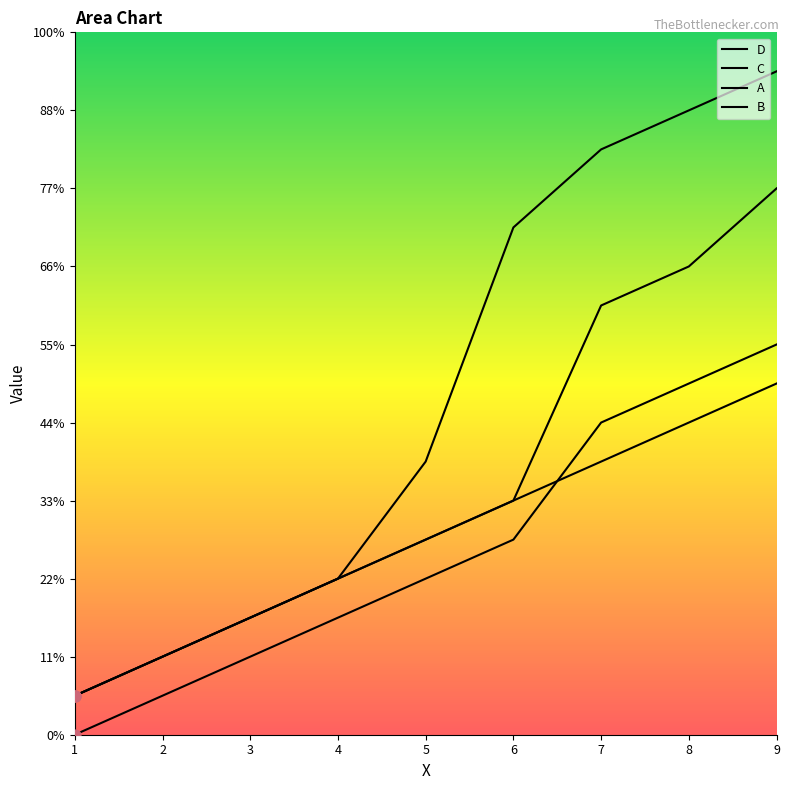

Which series has the largest total across all categories?

D